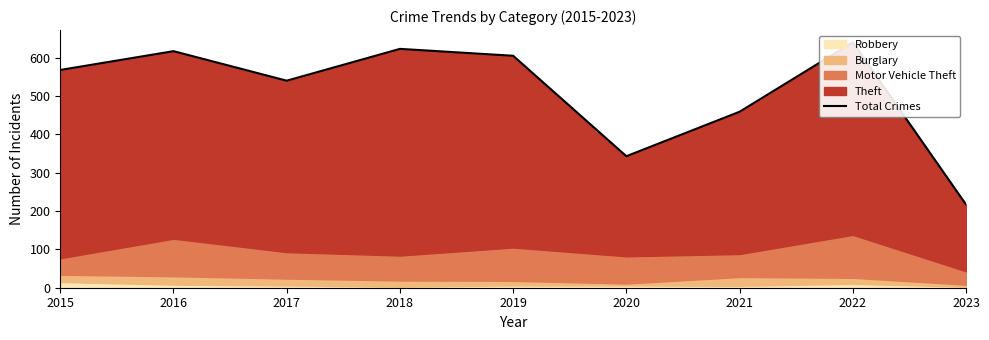

Reading right to left, transcribe all the data shown in this chart.

217	640	459	343	605	623	540	617	568